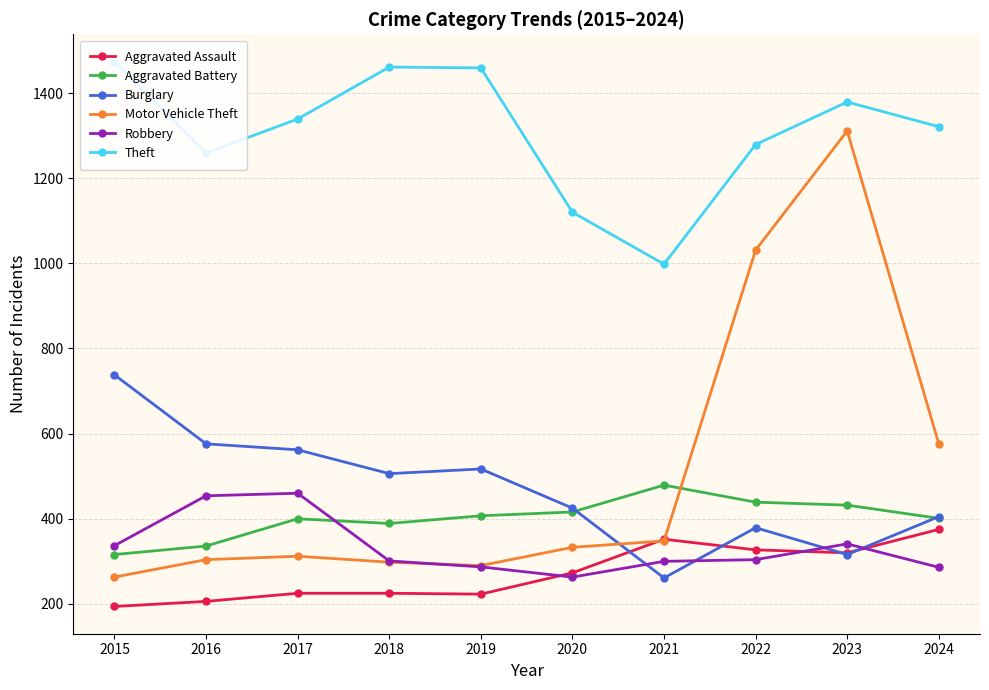

How many lines are shown in the chart?

6